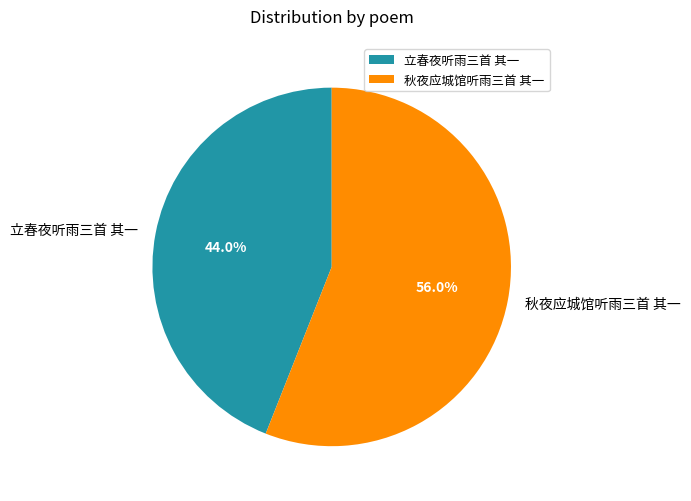

Is there any slice that represents more than half of the pie?

Yes